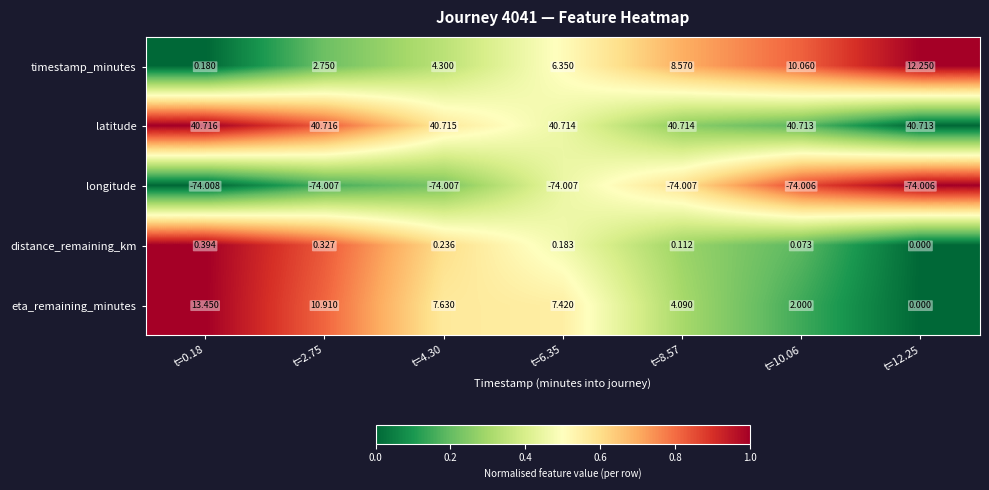

Which series has the widest spread of values?

eta_remaining_minutes